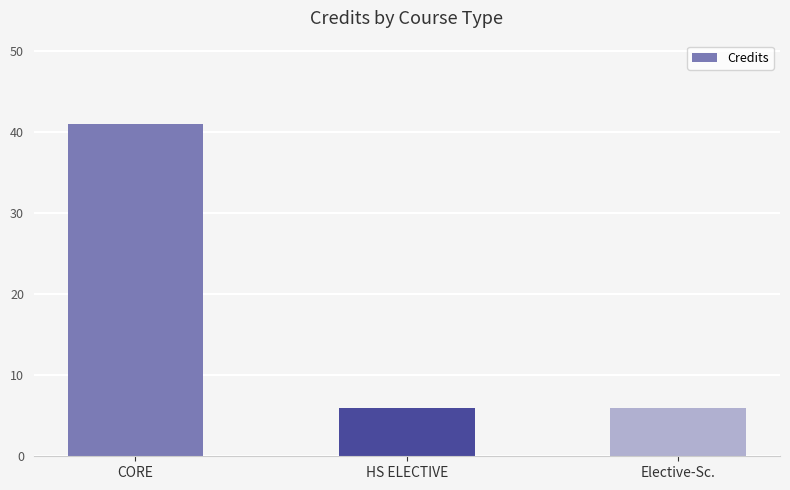

Count the number of categories in the chart.

3